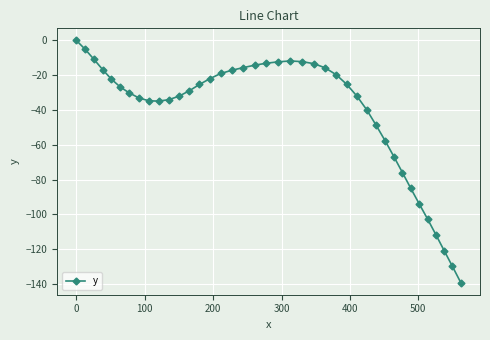

What is the difference between the second highest and minimum values?

134.3